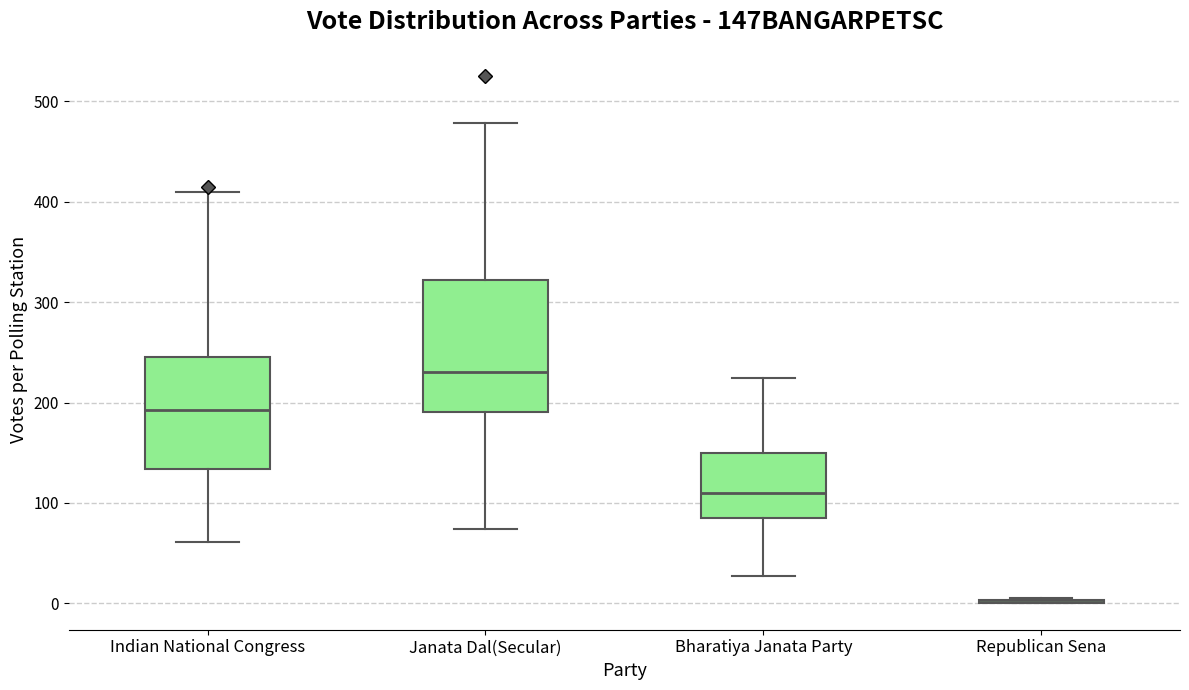

Comparing the boxes themselves (not the whiskers), which one is the tallest?

Janata Dal(Secular)